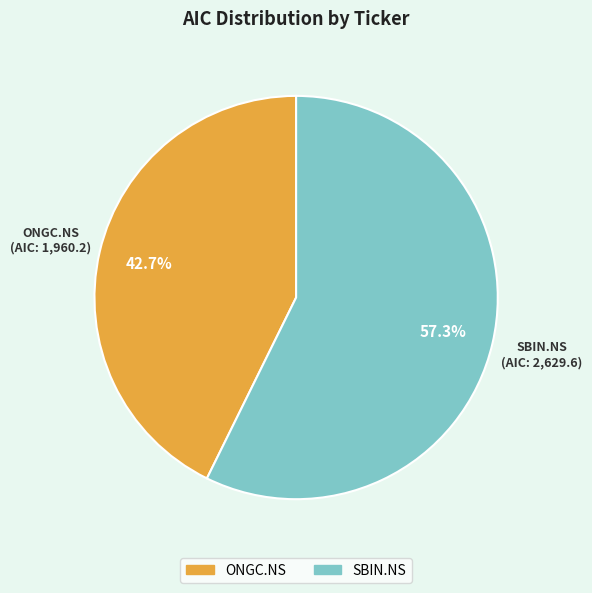

Which slice is the smallest?

ONGC.NS